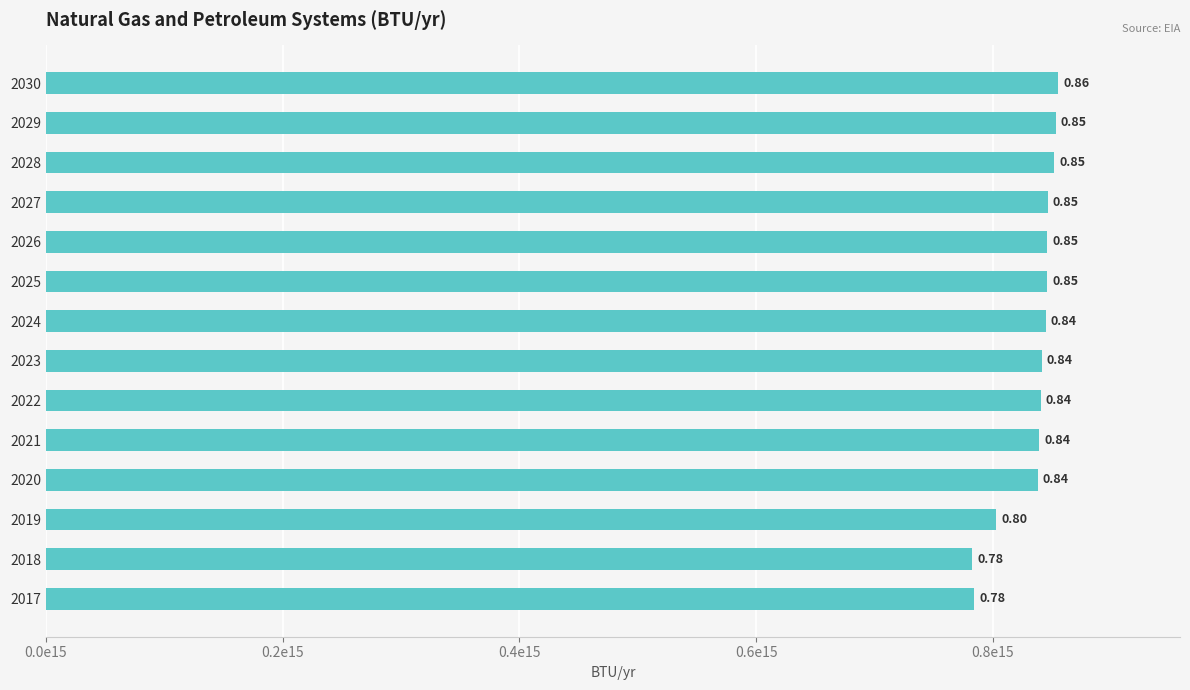

What is the difference between the maximum and minimum values?

72907043000000